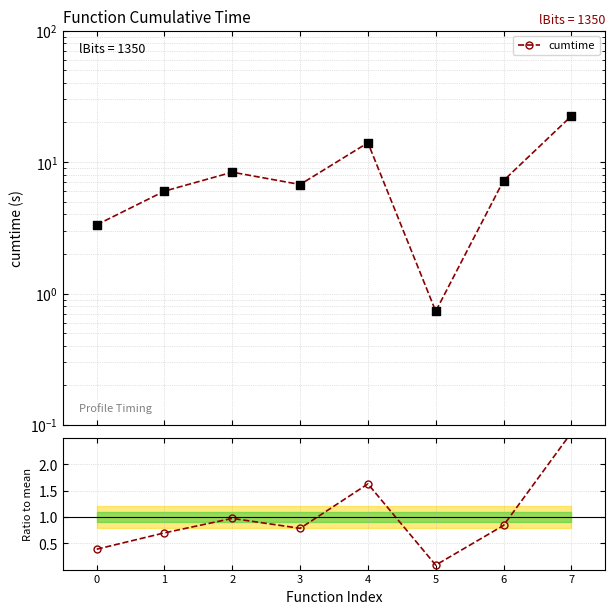

Which series has the largest Y range (max minus min)?

cumtime